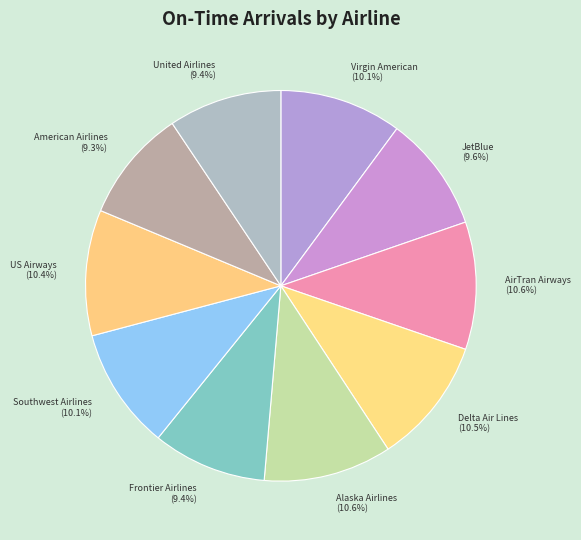

What is the ratio of the value at Delta Air Lines to the value at JetBlue?

1.1